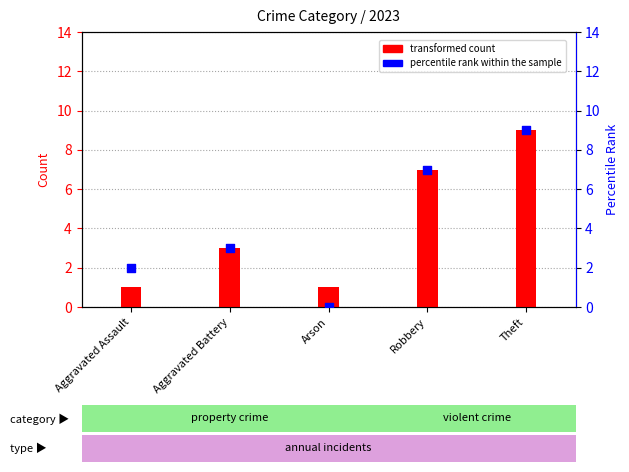

Is the value of percentile rank within the sample at Aggravated Battery greater than the value of transformed count at Arson?

Yes